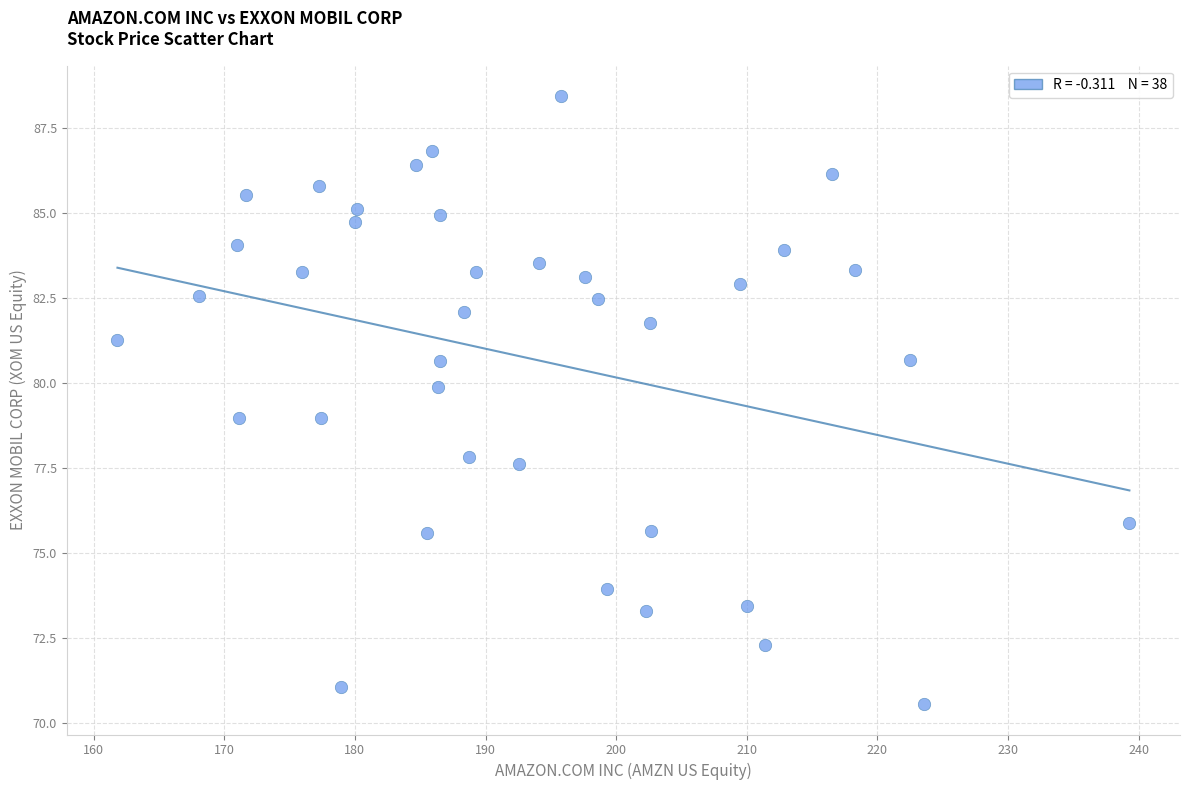

What is the range of X values (max minus min)?

77.5